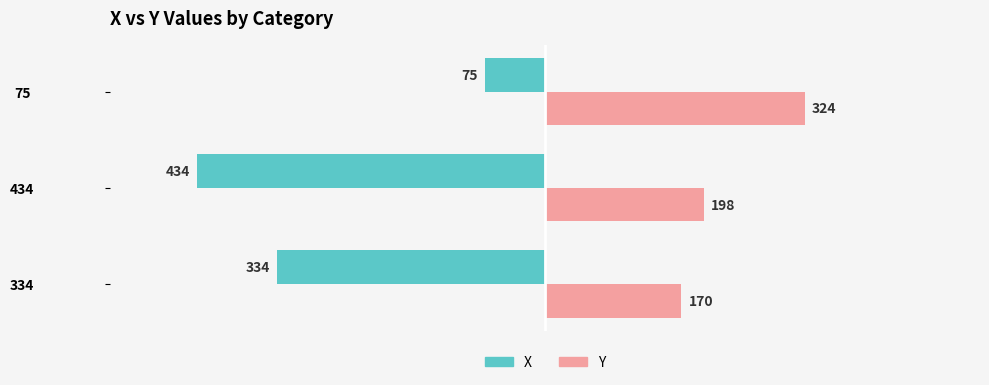

What is the difference between the highest and lowest values at 434?

632